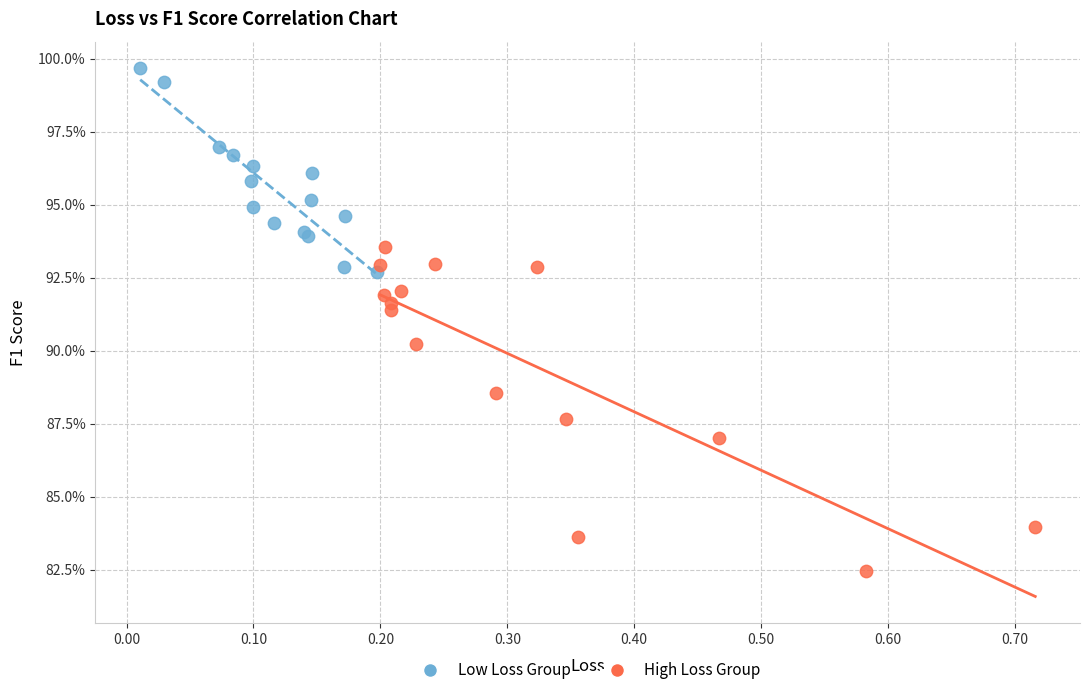

What are all the series names shown in the legend?

Low Loss Group, High Loss Group